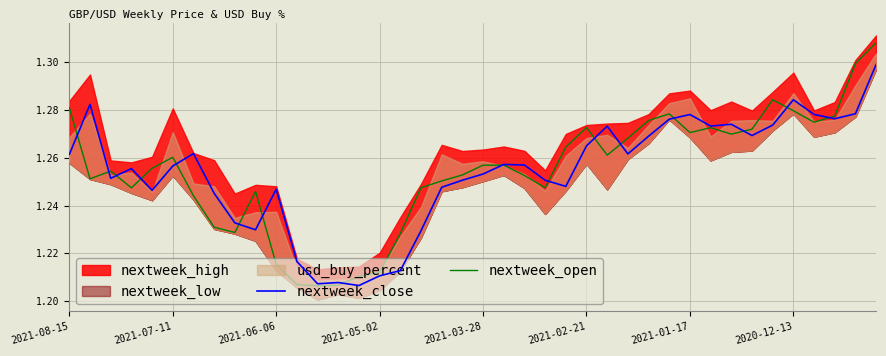

Count the number of categories in the chart.

40